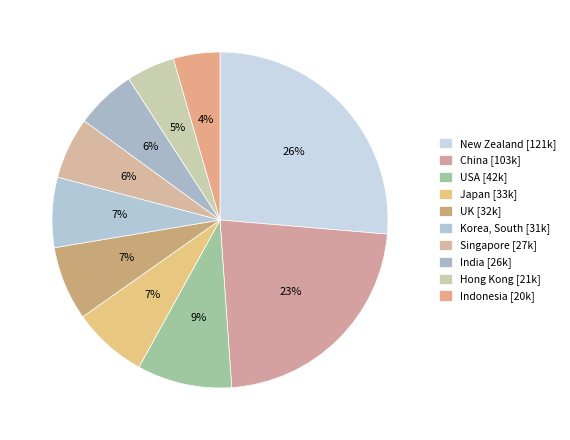

How many segments does this pie chart have?

10